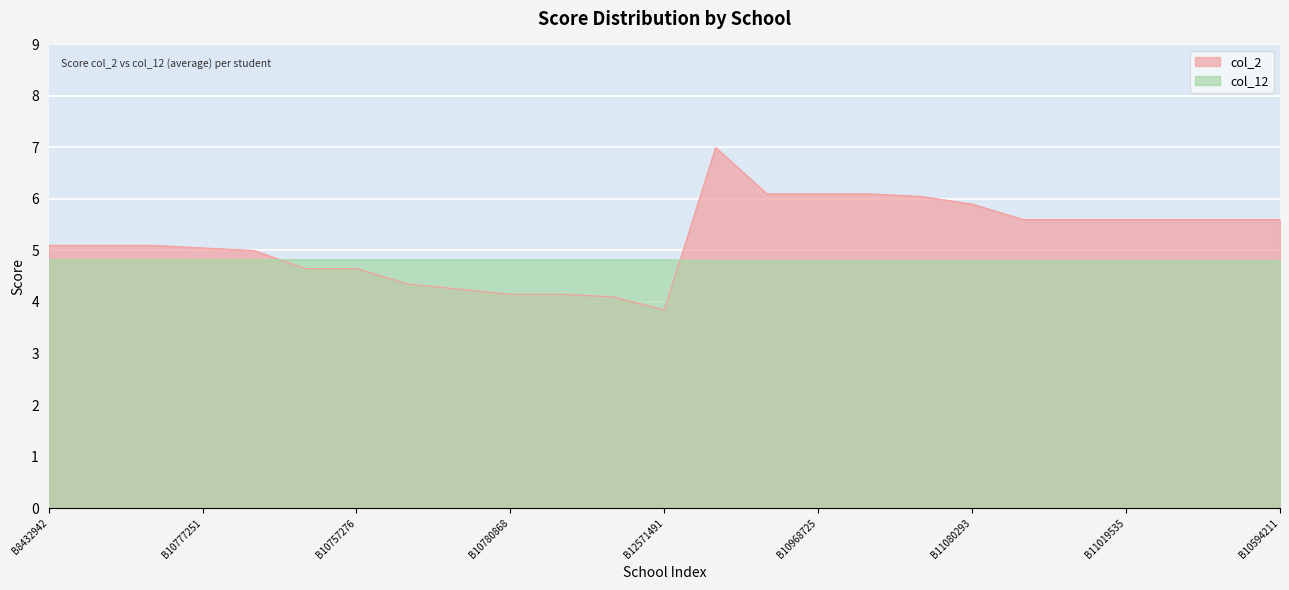

Reading right to left, list all the values displayed in this chart.

col_2: 5.6	5.6	5.6	5.6	5.6	5.6	5.9	6.0	6.1	6.1	6.1	7.0	3.9	4.1	4.2	4.2	4.2	4.3	4.7	4.7	5.0	5.0	5.1	5.1	5.1
col_12: 4.8	4.8	4.8	4.8	4.8	4.8	4.8	4.8	4.8	4.8	4.8	4.8	4.8	4.8	4.8	4.8	4.8	4.8	4.8	4.8	4.8	4.8	4.8	4.8	4.8